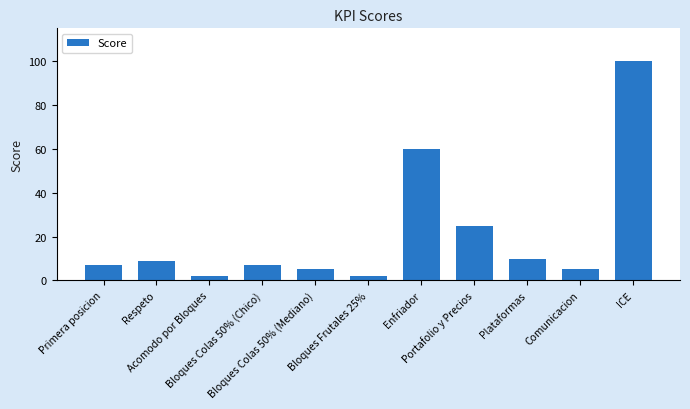

The chart shows a value of 7 at Primera posicion. True or false?

True